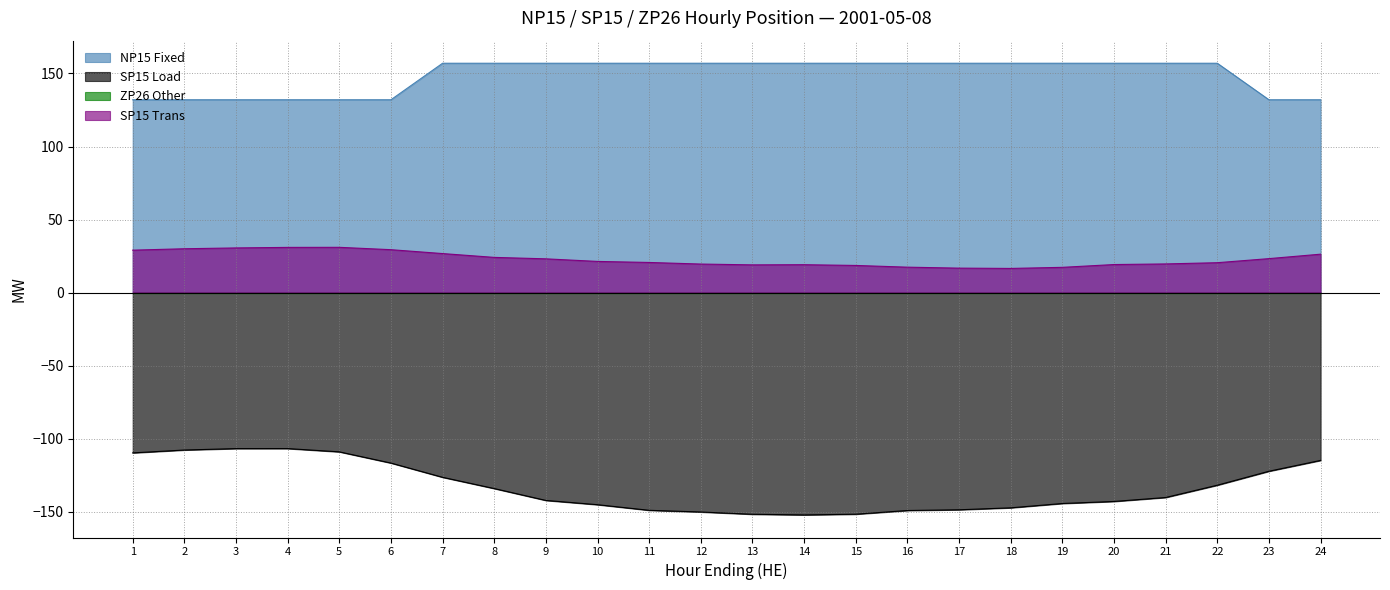

What is the spread (max minus min) of values at 24?

246.9